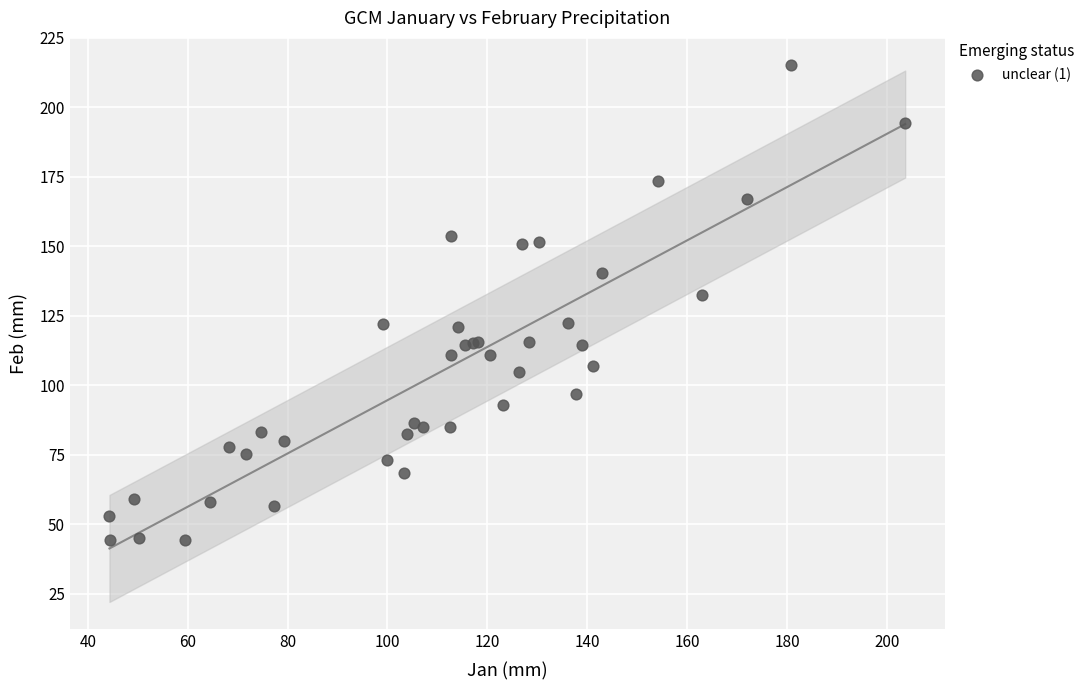

What Y value in the scatter plot is closest to 129?

132.6